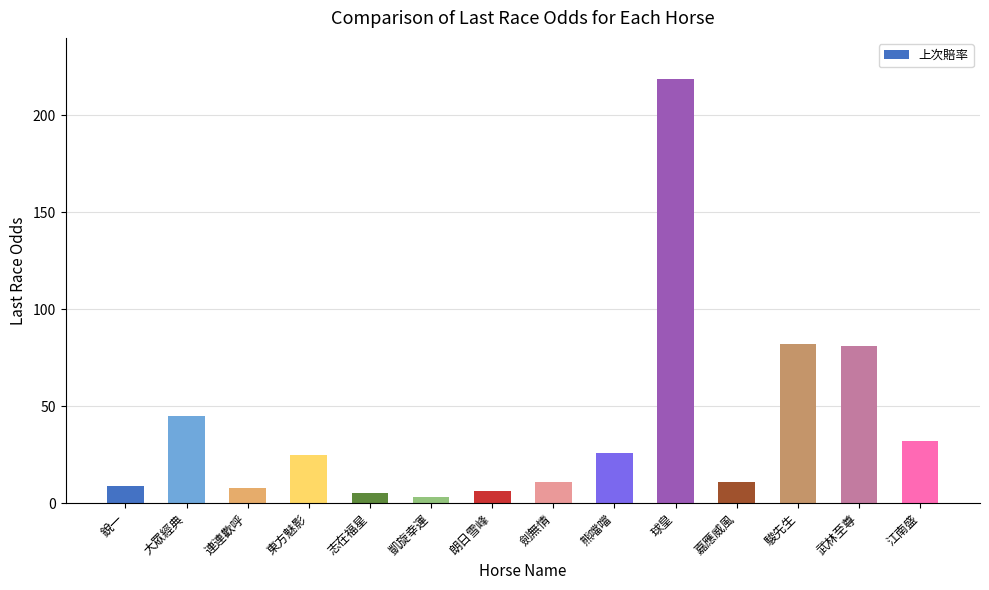

Reading left to right, list all the values displayed in this chart.

9.1	45.0	7.7	25.0	5.4	3.2	6.4	11.0	26.0	219.0	11.0	82.0	81.0	32.0